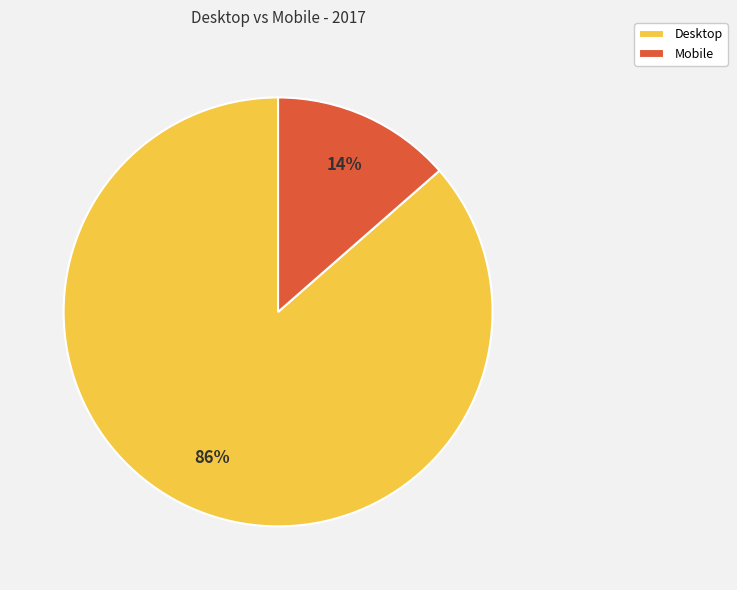

What is the largest slice in the pie chart?

Desktop